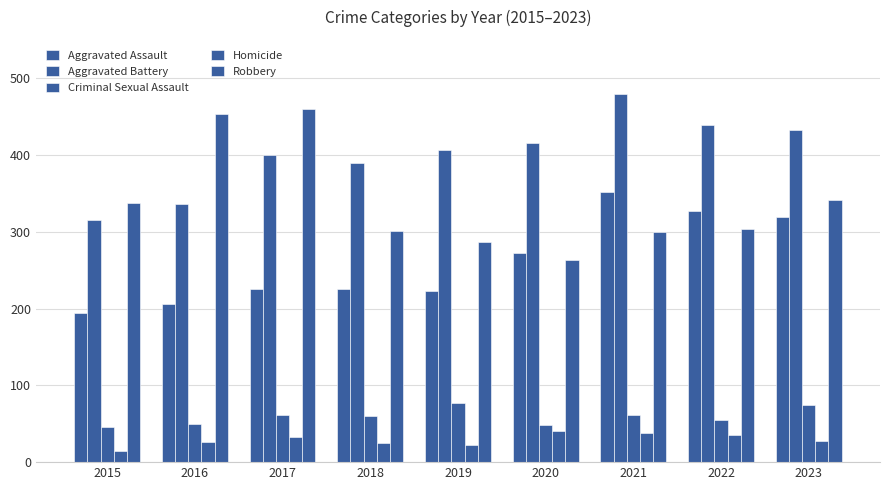

How many data points does each series have?

9